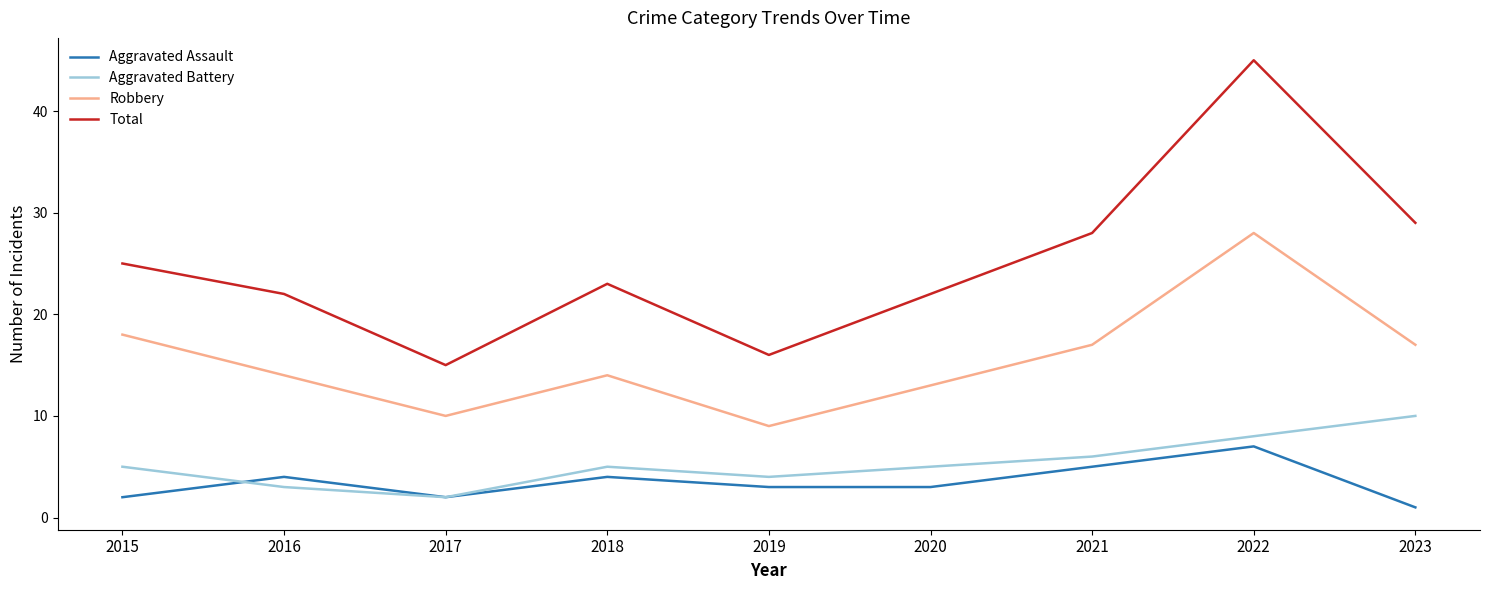

Is it true that Robbery equals 9 at 2016?

False